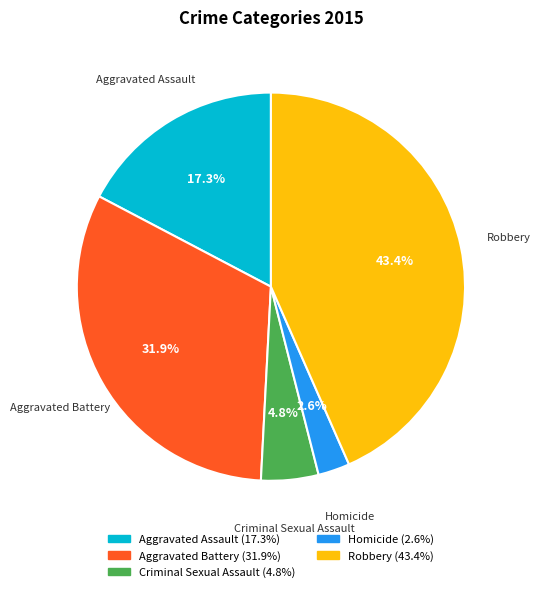

Which has a higher value, Criminal Sexual Assault or Homicide?

Criminal Sexual Assault